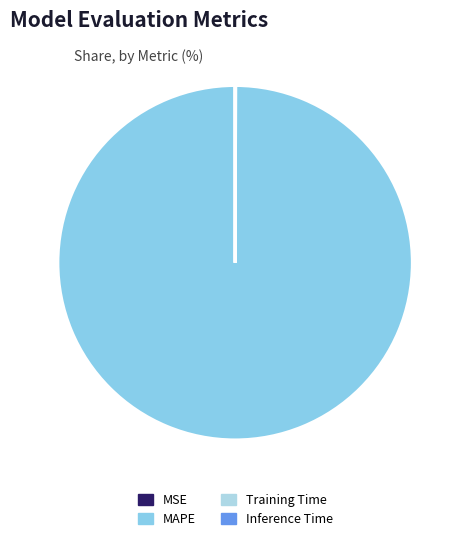

How many slices are in this pie chart?

4